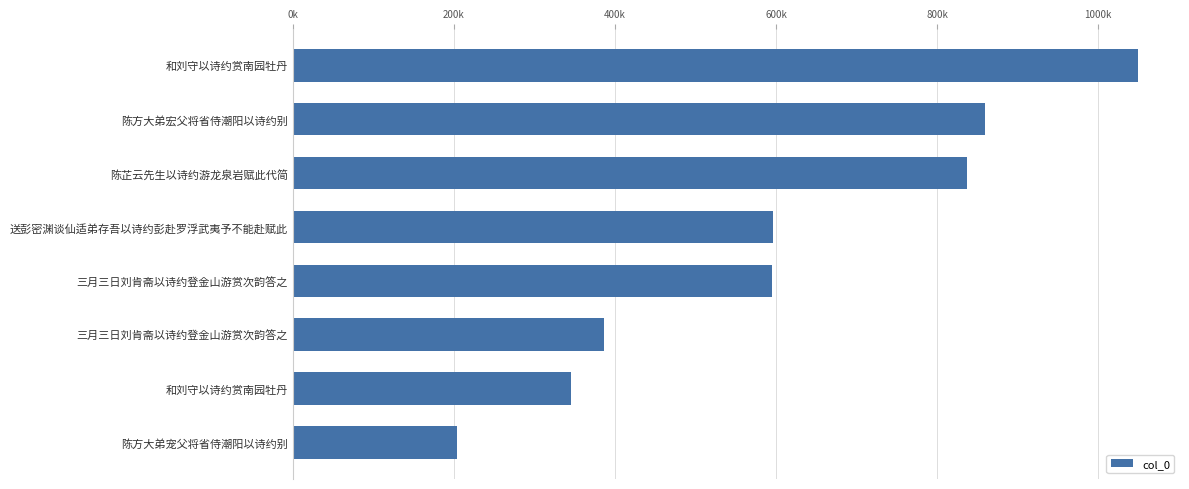

Does the chart contain any negative values?

No